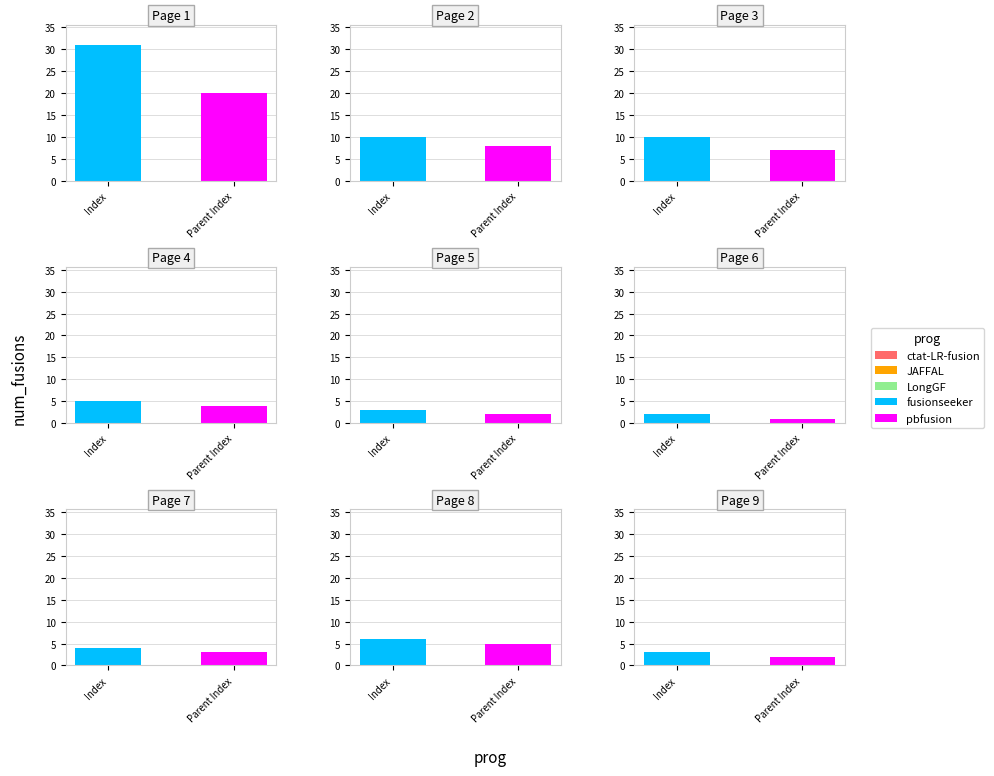

Which has a higher value, 2 or 5?

2